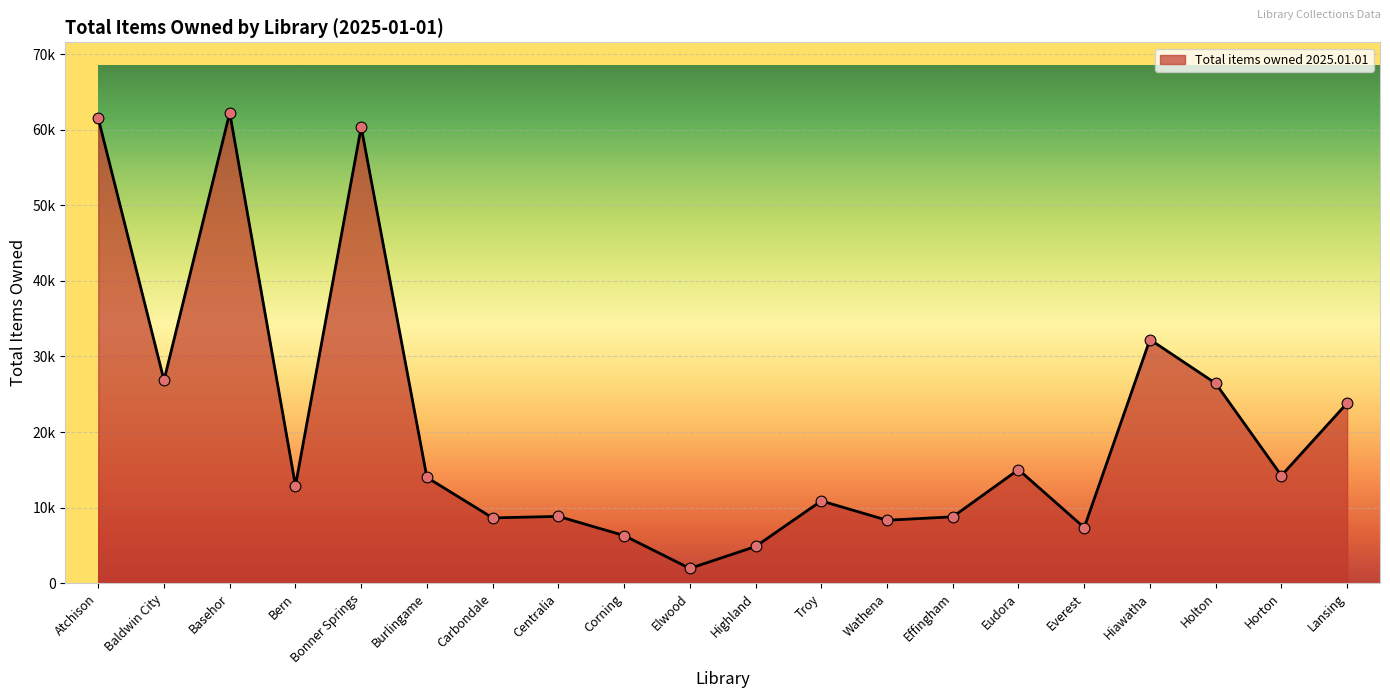

Which has a higher value, Atchison or Bonner Springs?

Atchison